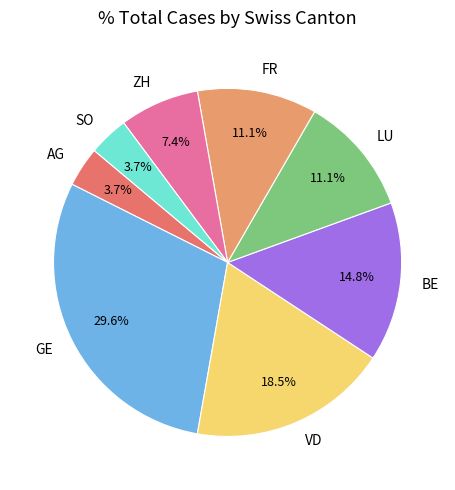

Does GE account for over 50% of the chart?

No